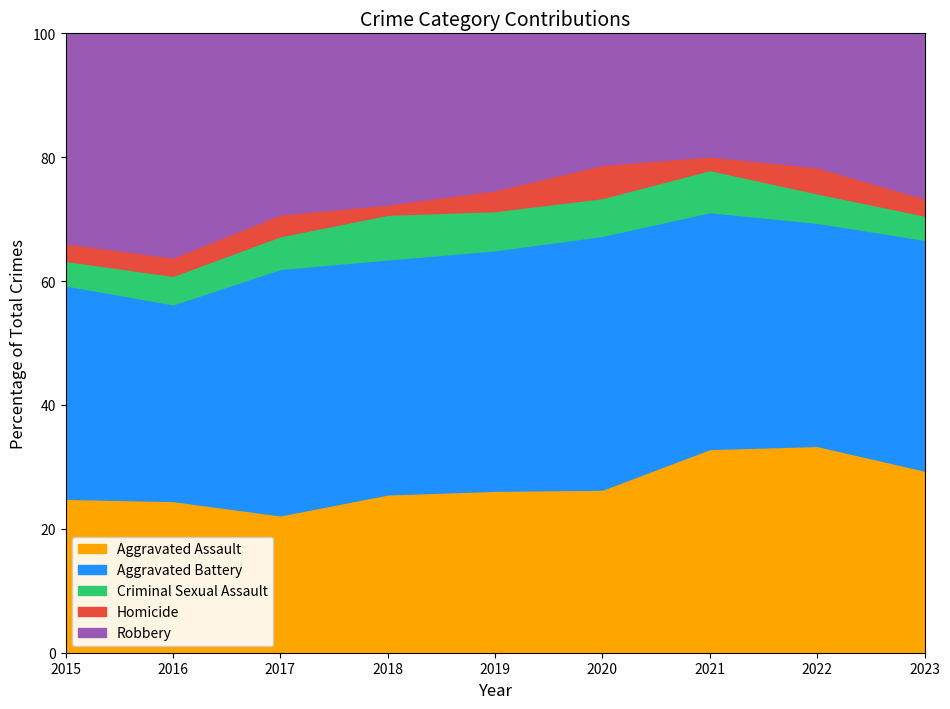

True or false: Homicide and Criminal Sexual Assault intersect in this chart.

False